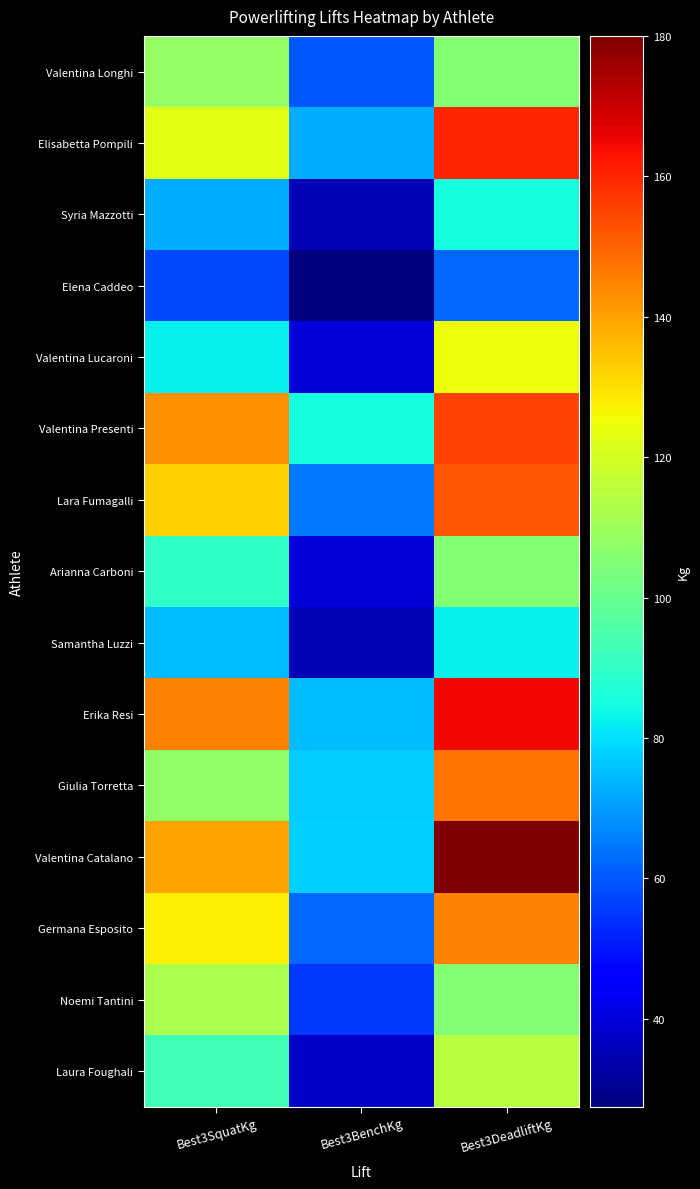

The Valentina Presenti series shows 85.0 at Best3BenchKg. True or false?

True